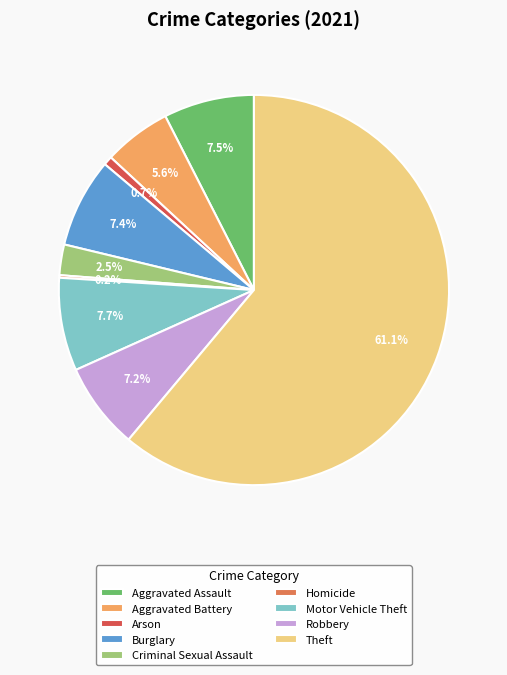

How much of the chart is everything except Robbery?

92.8%